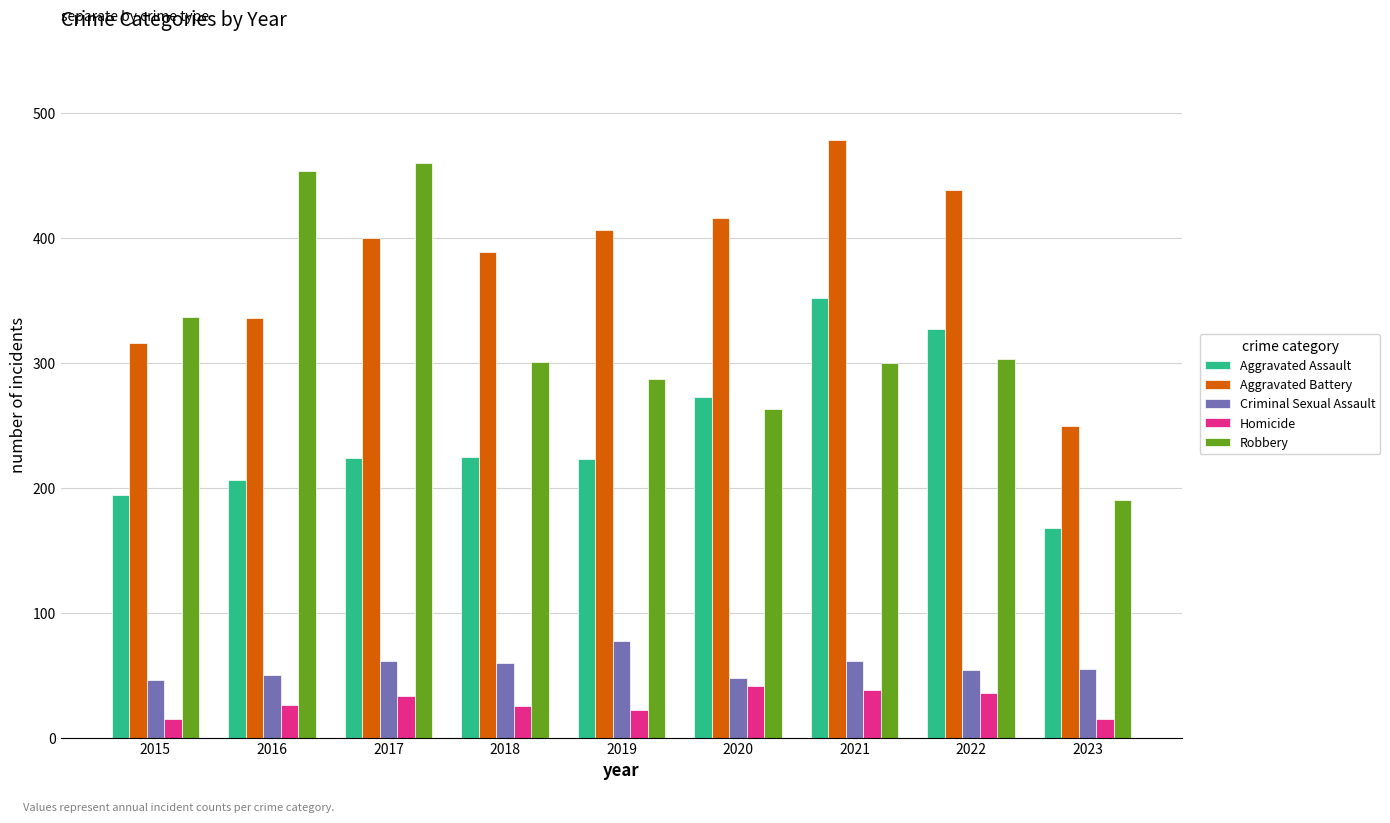

How many bars are there in each group?

5